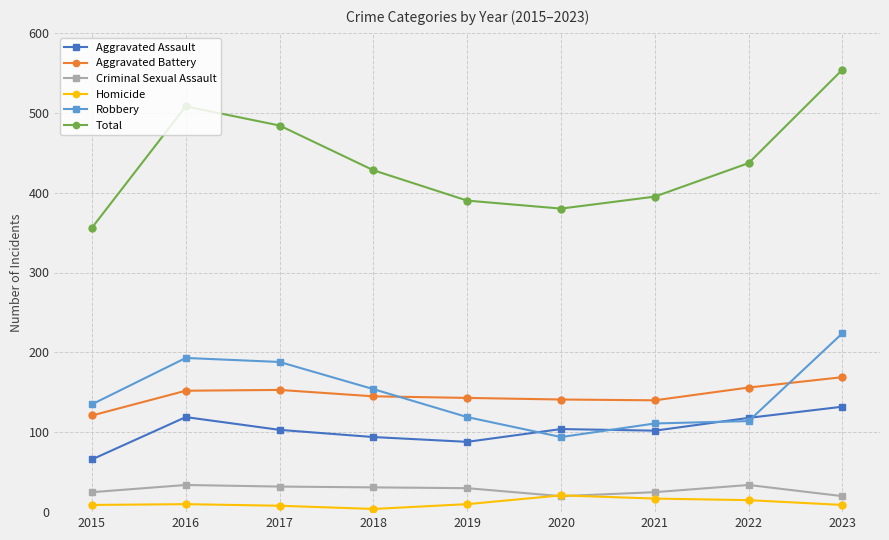

True or false: Aggravated Assault has a value of 111 at 2015.

False